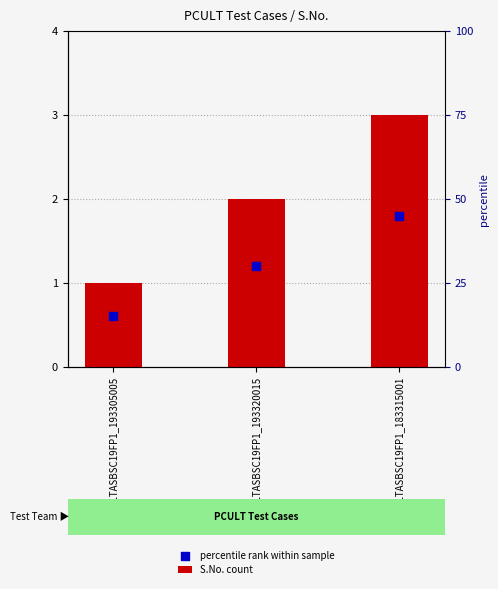

What are all the series names shown in the legend?

S.No. count, percentile rank within sample